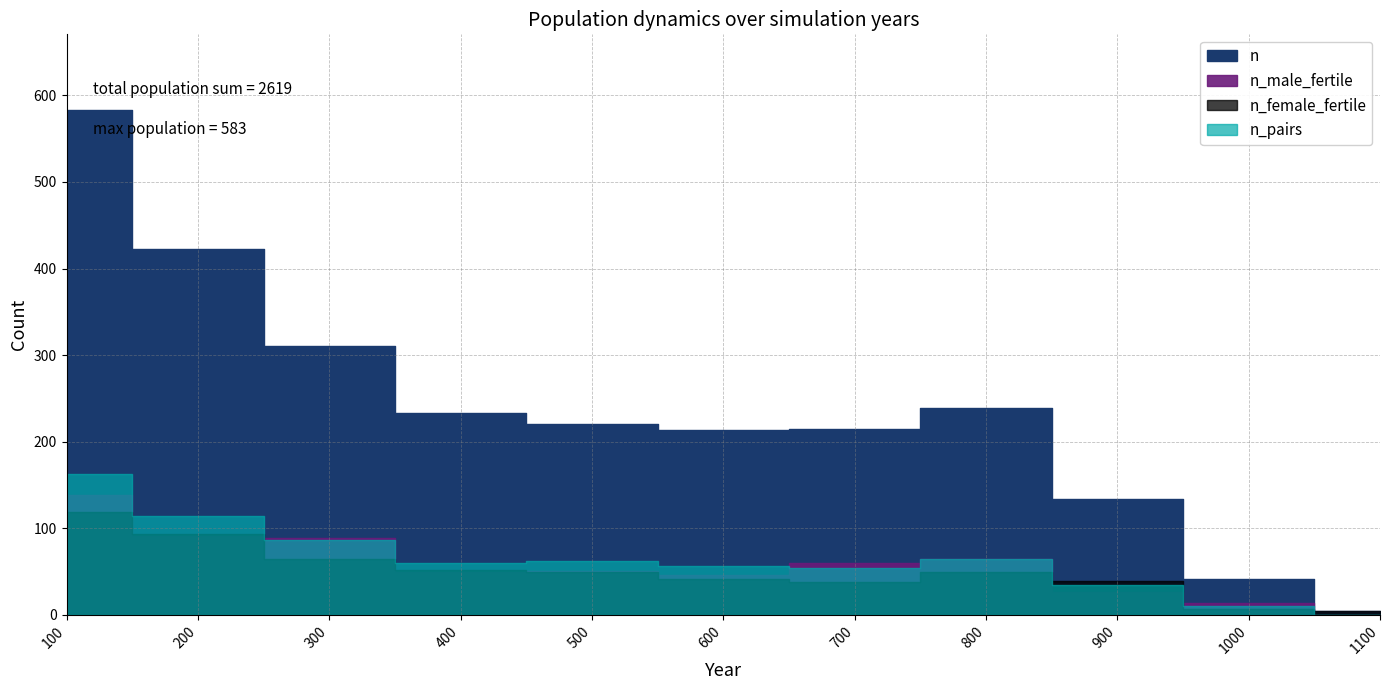

What is the value of the n point at the 6th from the left?

214